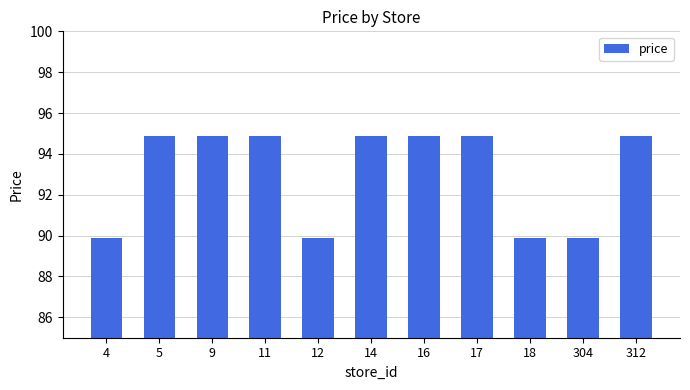

The chart shows a value of 153.6 at 9. True or false?

False